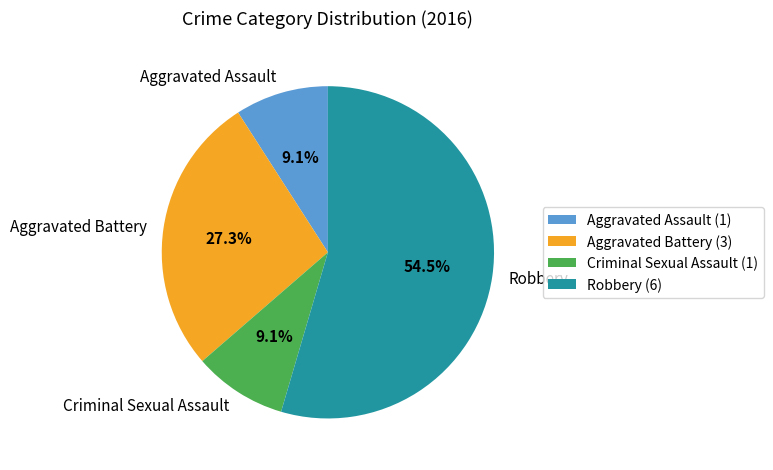

Does Robbery account for over 50% of the chart?

Yes